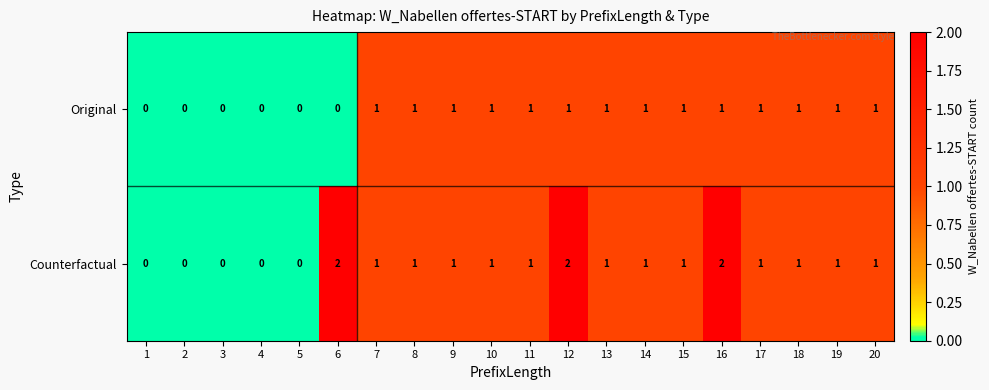

What is the sum of all Counterfactual values?

18